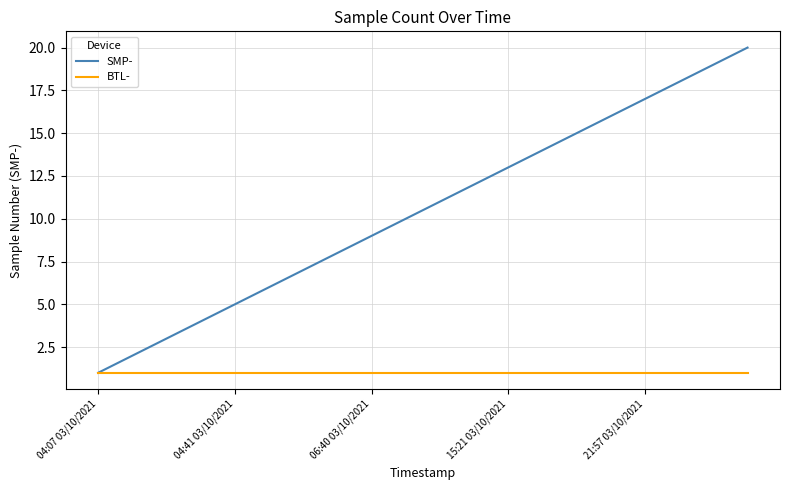

What is the greatest value displayed?

20